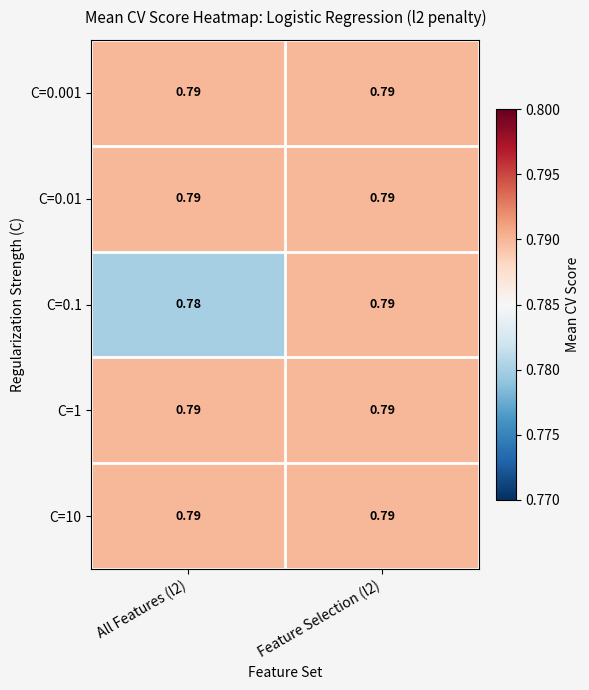

Which series has the largest range (max minus min)?

C=0.1